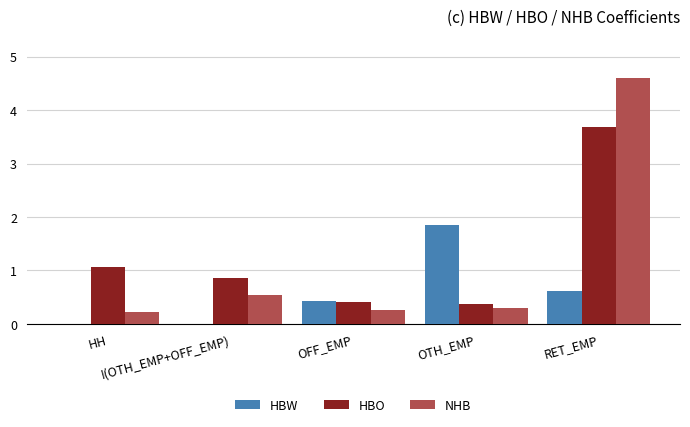

What is the sum of the NHB values at OFF_EMP and HH?

0.5